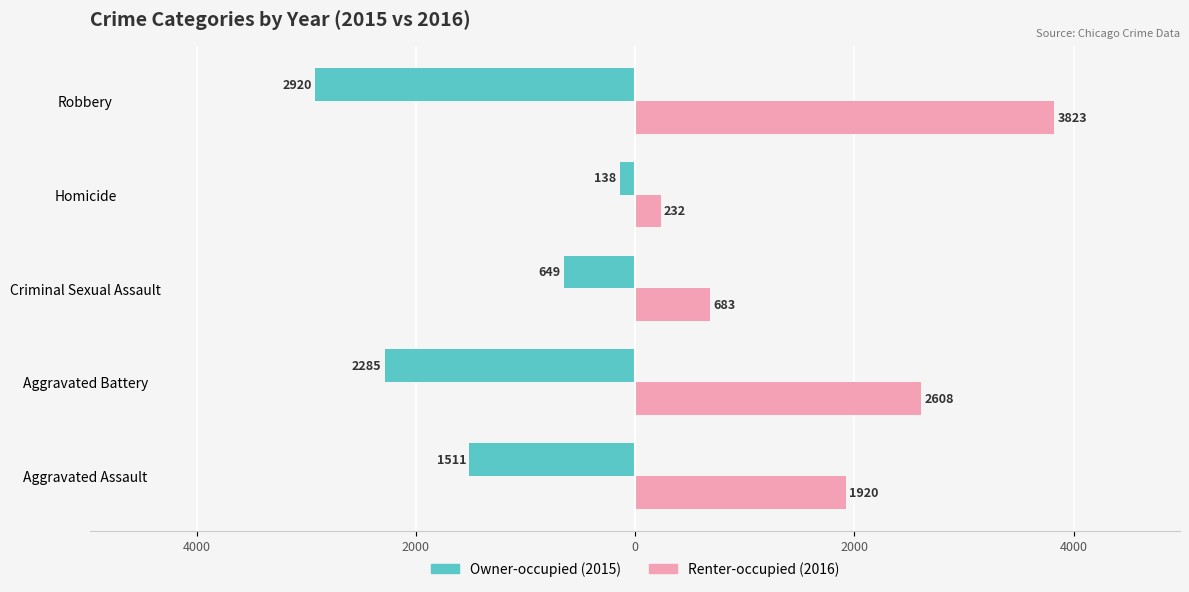

What is the maximum value shown in the chart?

3823